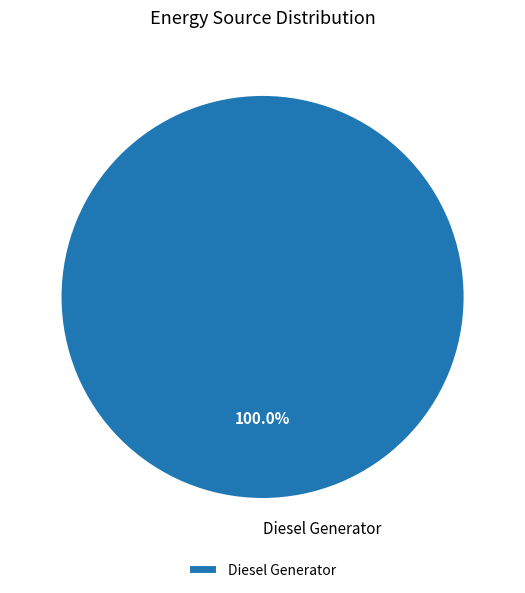

Is there a majority slice in this chart?

Yes